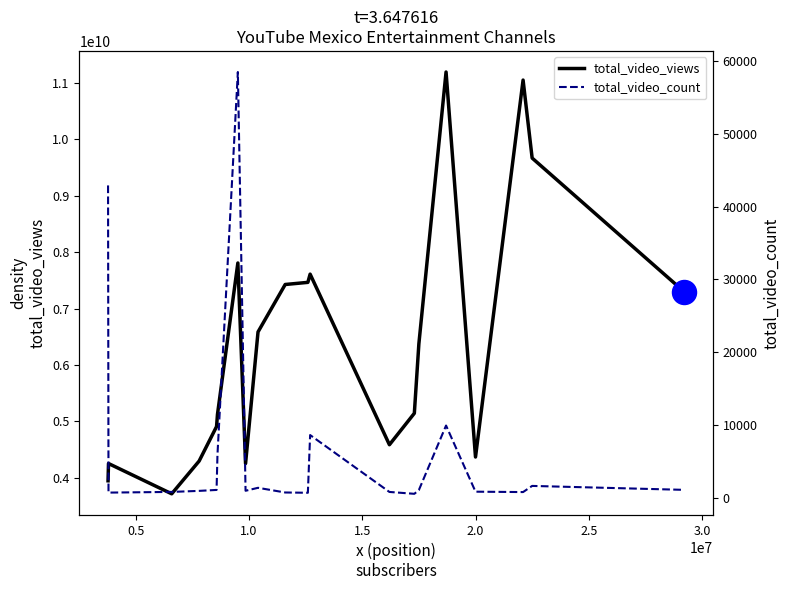

Which series contains the highest Y value?

total_video_views